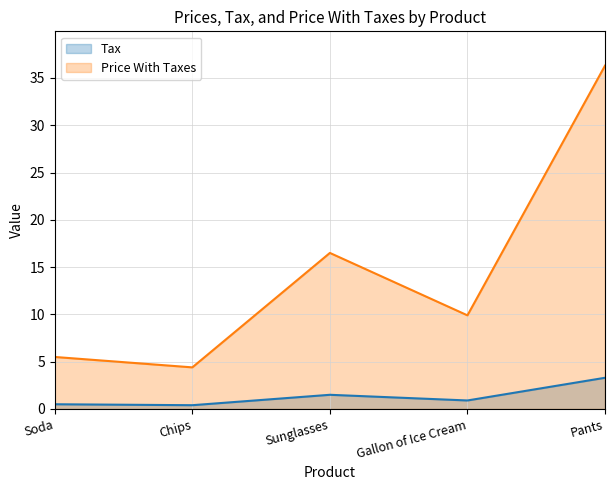

What is the average value of the Tax series?

1.3